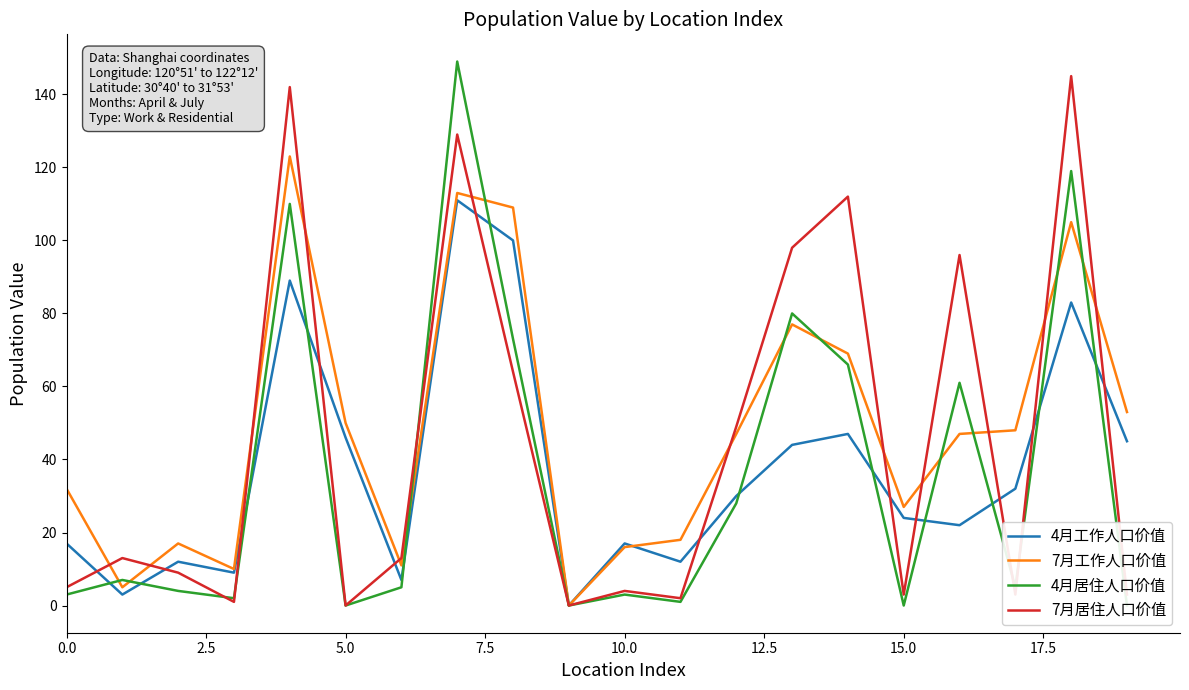

What is the total value across all series at 17?

88